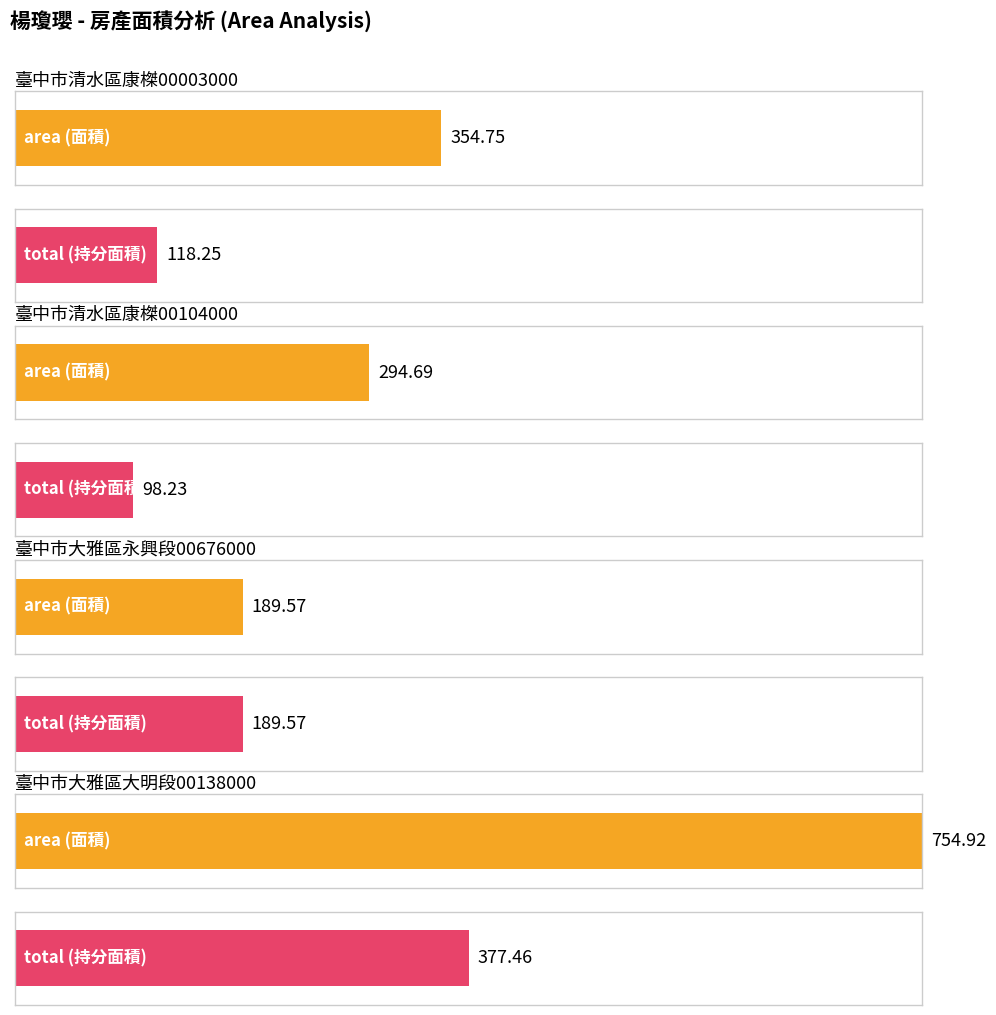

What is the difference between the second highest and minimum values in the area series?

165.2